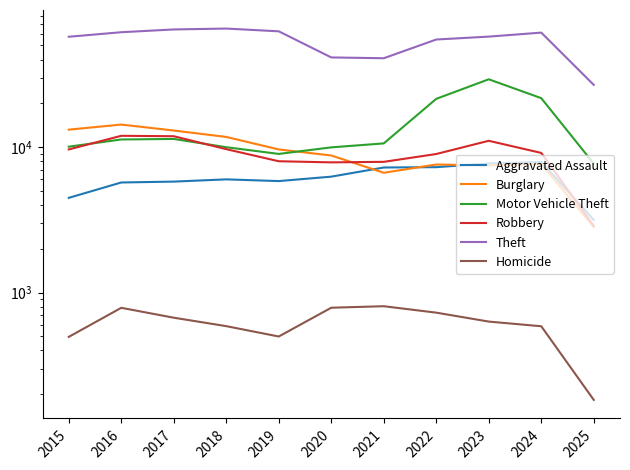

What is the spread (max minus min) of values at 2024?

60652